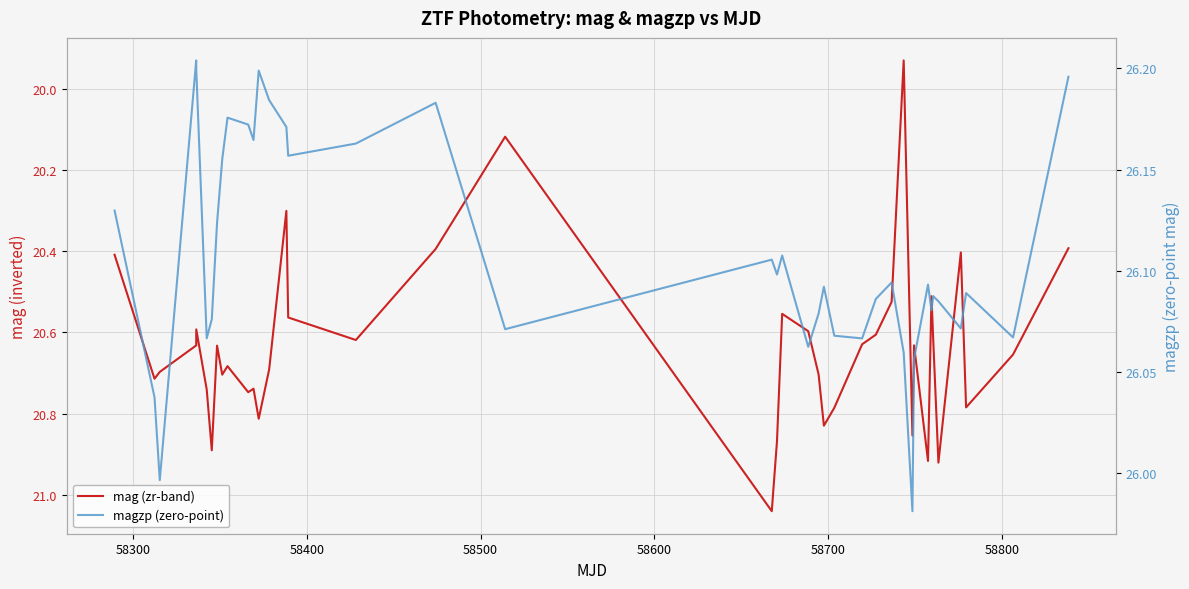

In mag (zr-band), how many points are higher than both neighbors (excluding endpoints)?

12